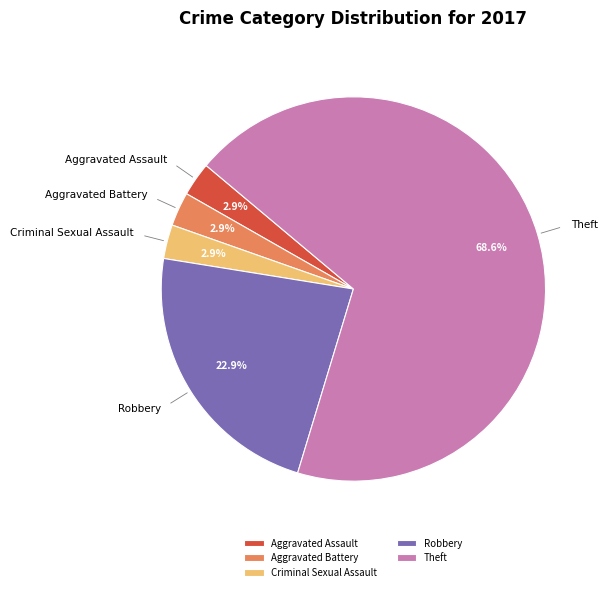

To the nearest percent, what is the average slice percentage?

20%